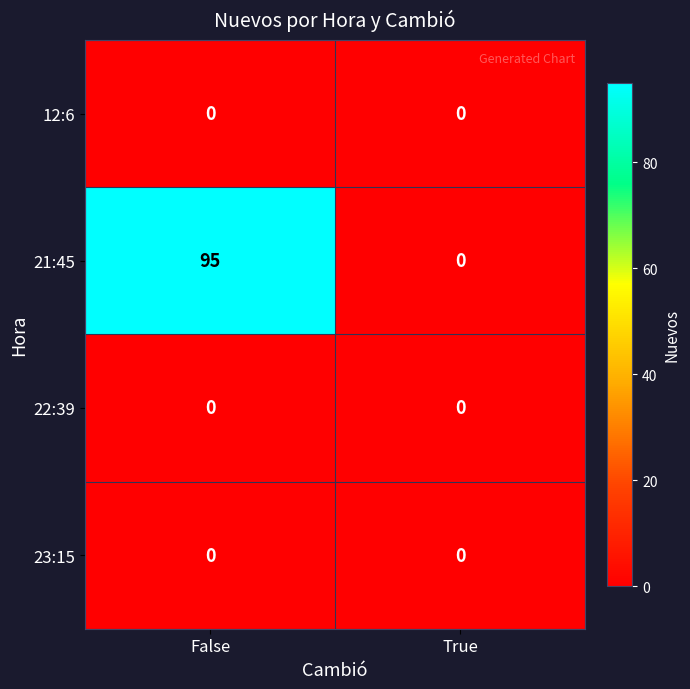

What is the difference between the 21:45 values at False and True?

95